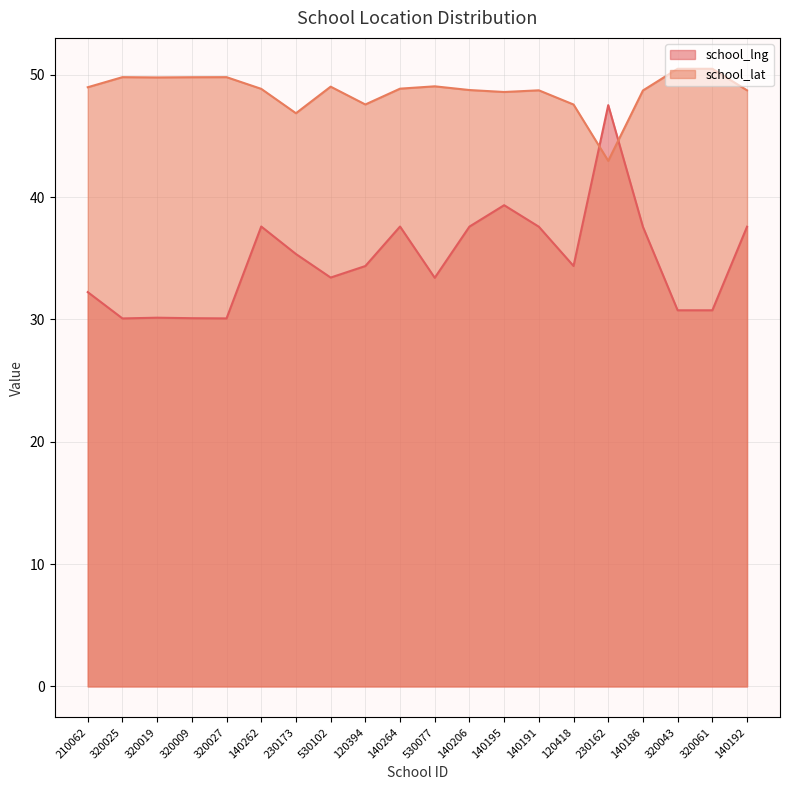

The value of school_lat at 320025 is 49.8. True or false?

True